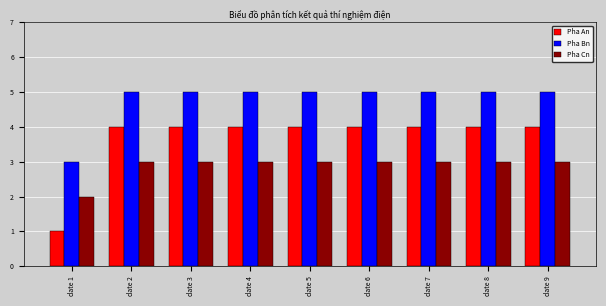

Is the value of Pha An at date 7 greater than the value of Pha Bn at date 2?

No